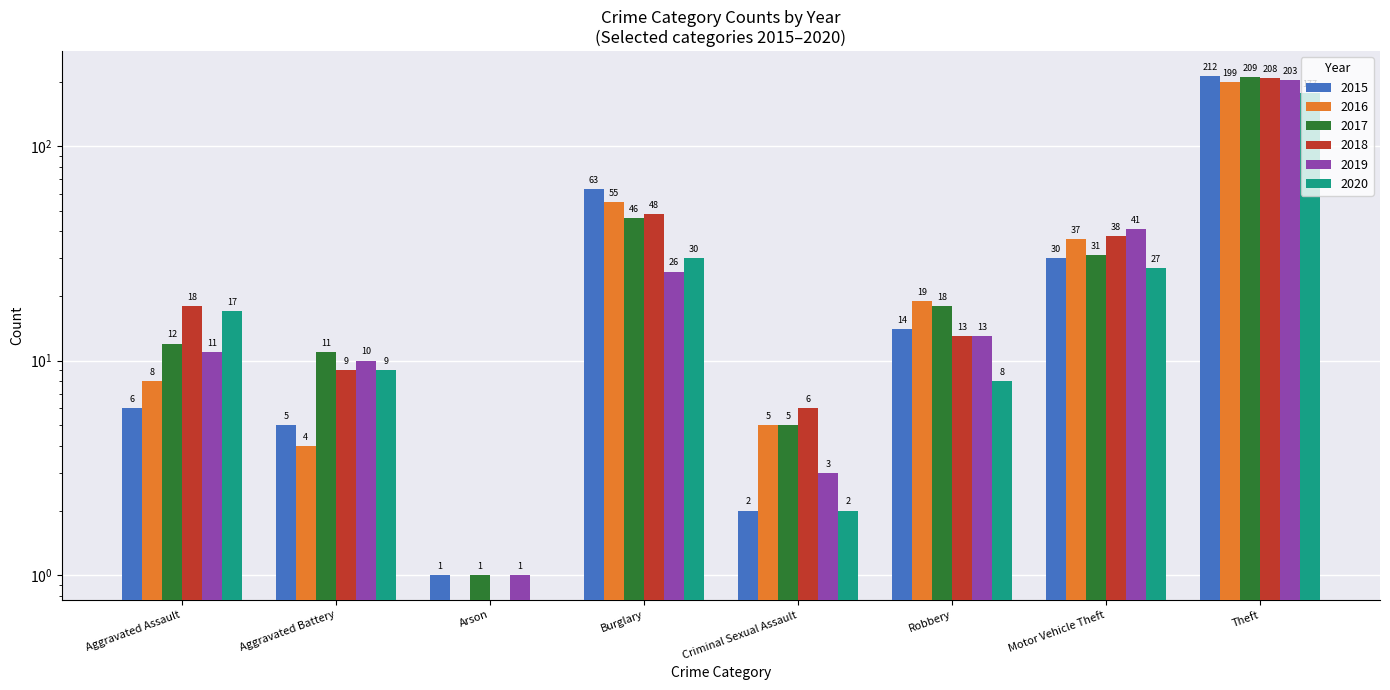

Reading right to left, what are all the values shown in this chart?

2015: 212	30	14	2	63	1	5	6
2016: 199	37	19	5	55	0	4	8
2017: 209	31	18	5	46	1	11	12
2018: 208	38	13	6	48	0	9	18
2019: 203	41	13	3	26	1	10	11
2020: 177	27	8	2	30	0	9	17